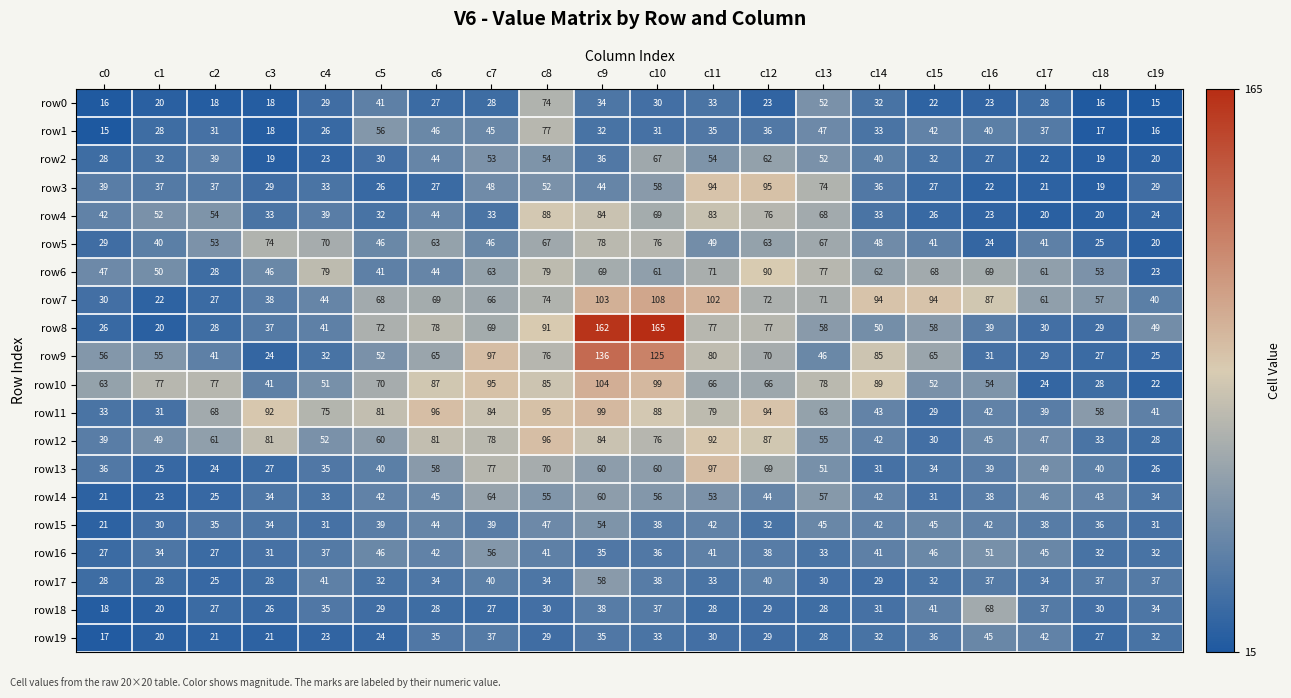

Which category has the highest value in the row14 series?

c7